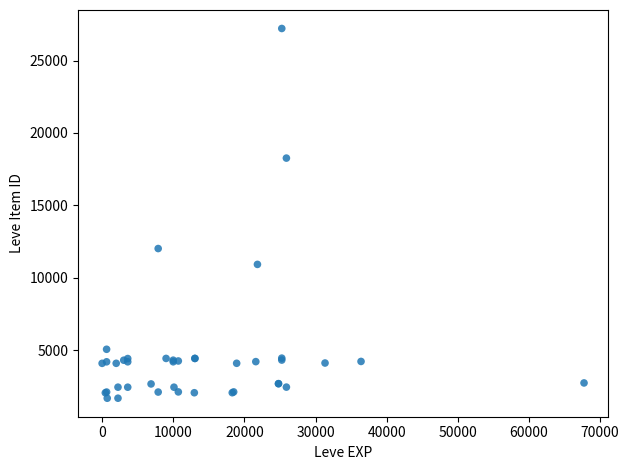

What Y value in the scatter plot is closest to 14448?

12018